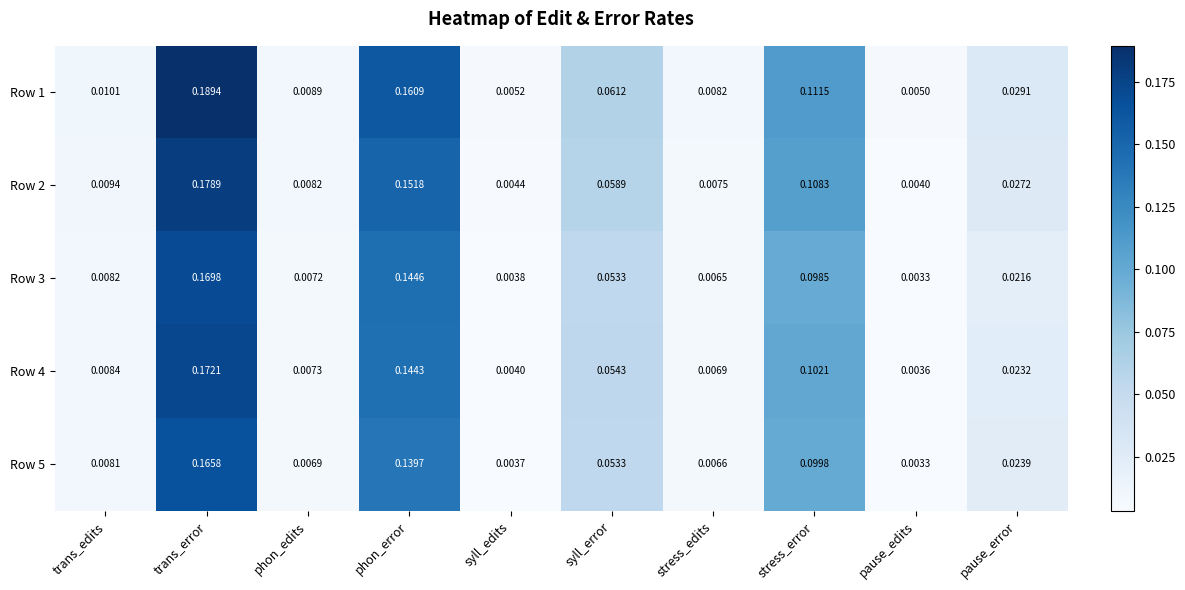

At how many categories does at least one series exceed 0?

10